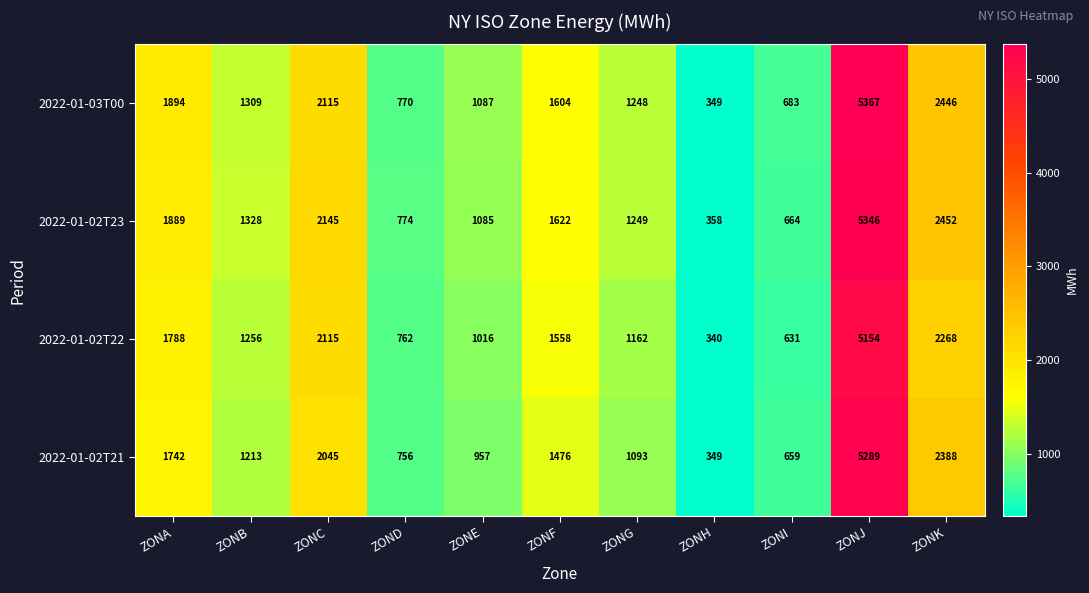

Which category has the highest value across all series?

ZONJ